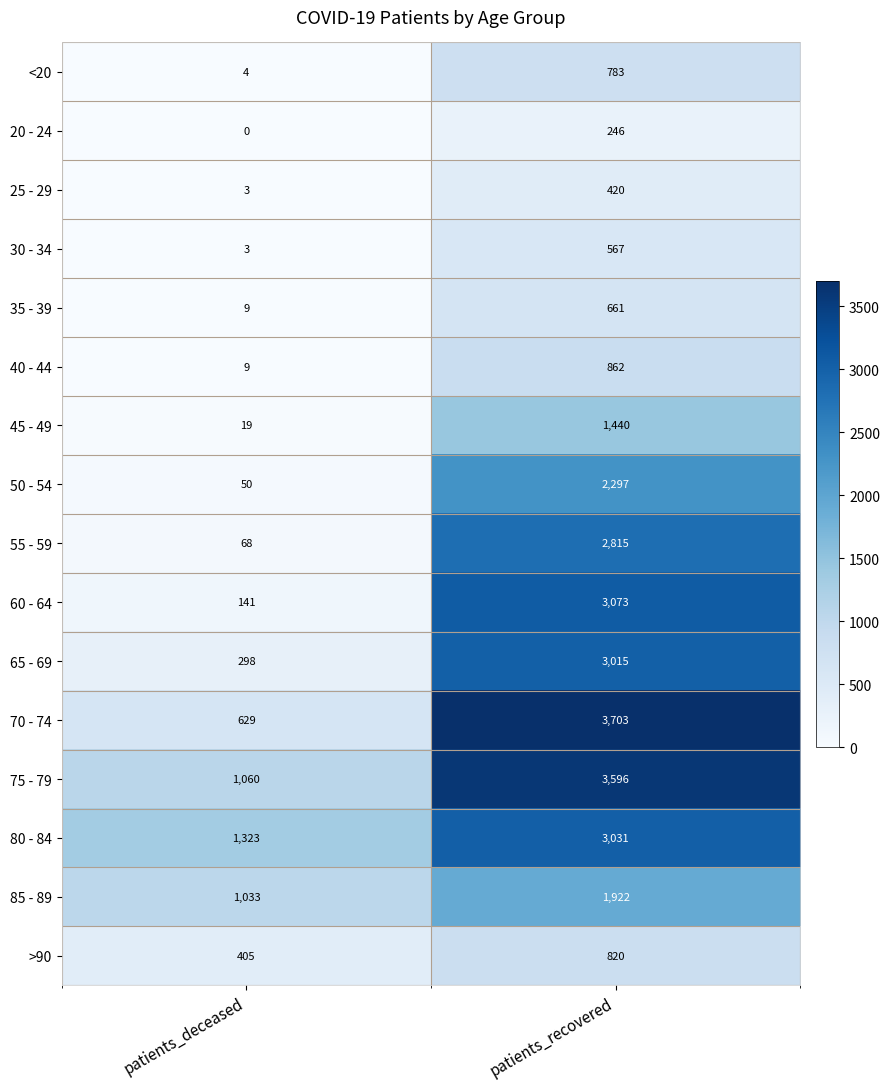

True or false: 75 - 79 has a value of 1018 at patients_recovered.

False